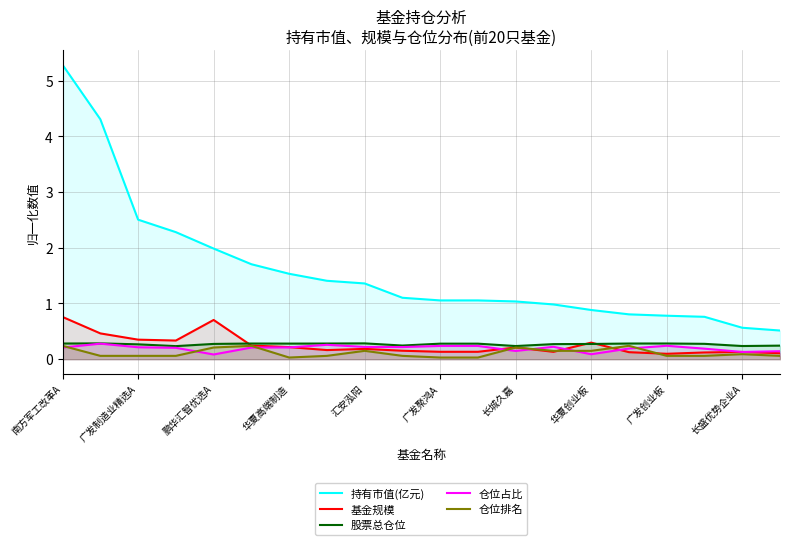

True or false: 持有市值(亿元) and 基金规模 intersect in this chart.

False